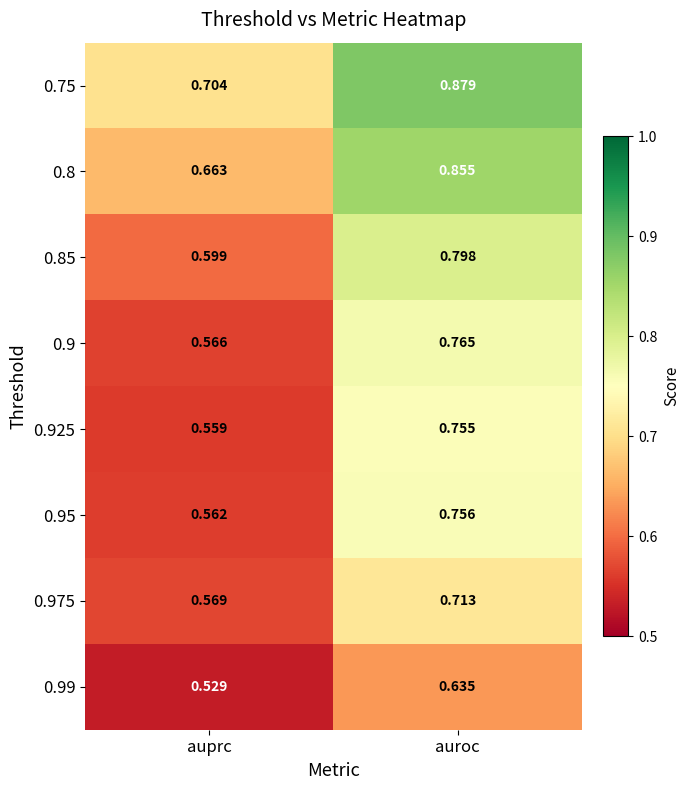

Which category has the highest value across all series?

auroc